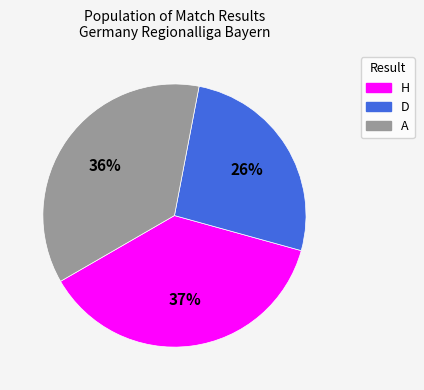

What is the ratio of the value at A to the value at D?

1.4